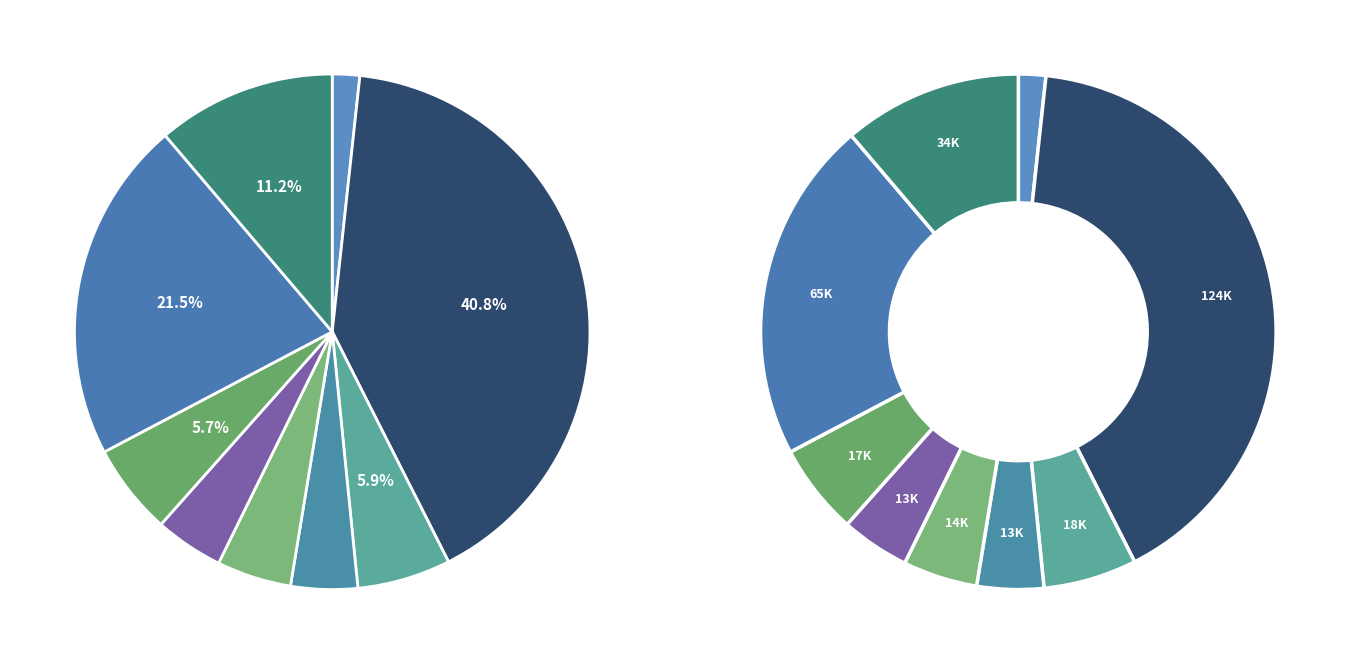

Count the number of slices in the pie.

9